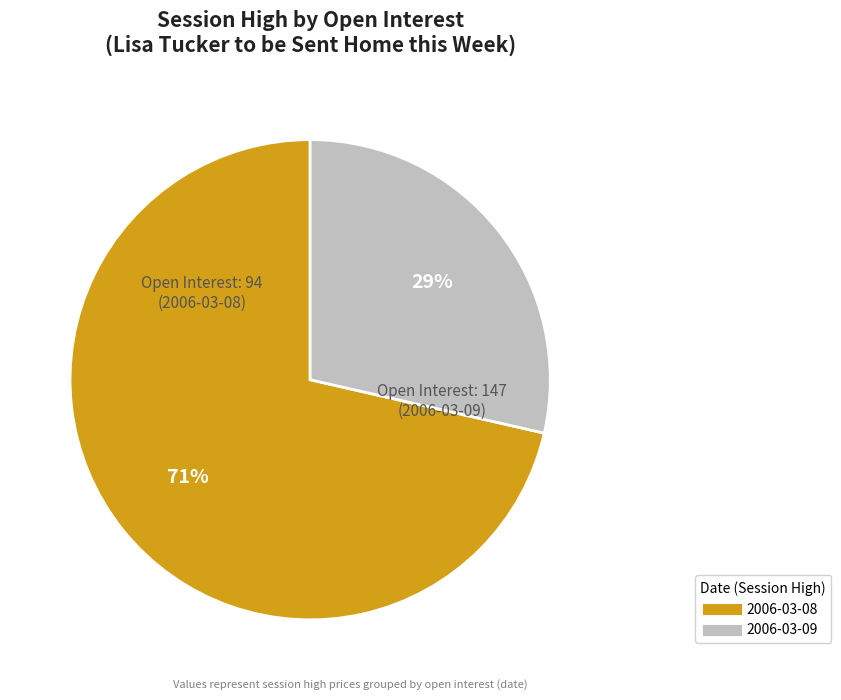

To the nearest percent, what is the average slice percentage?

50%